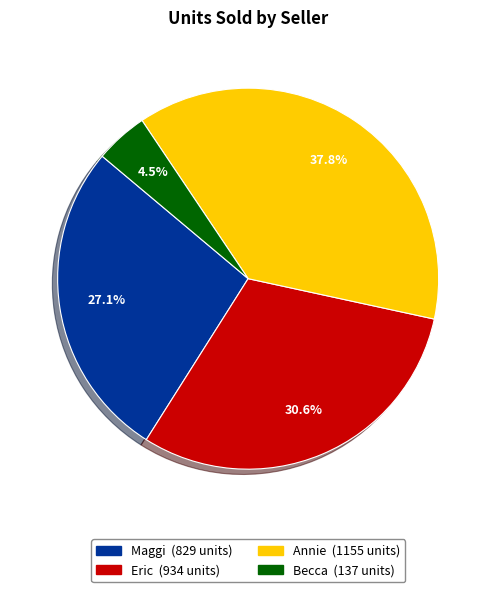

Is there a majority slice in this chart?

No